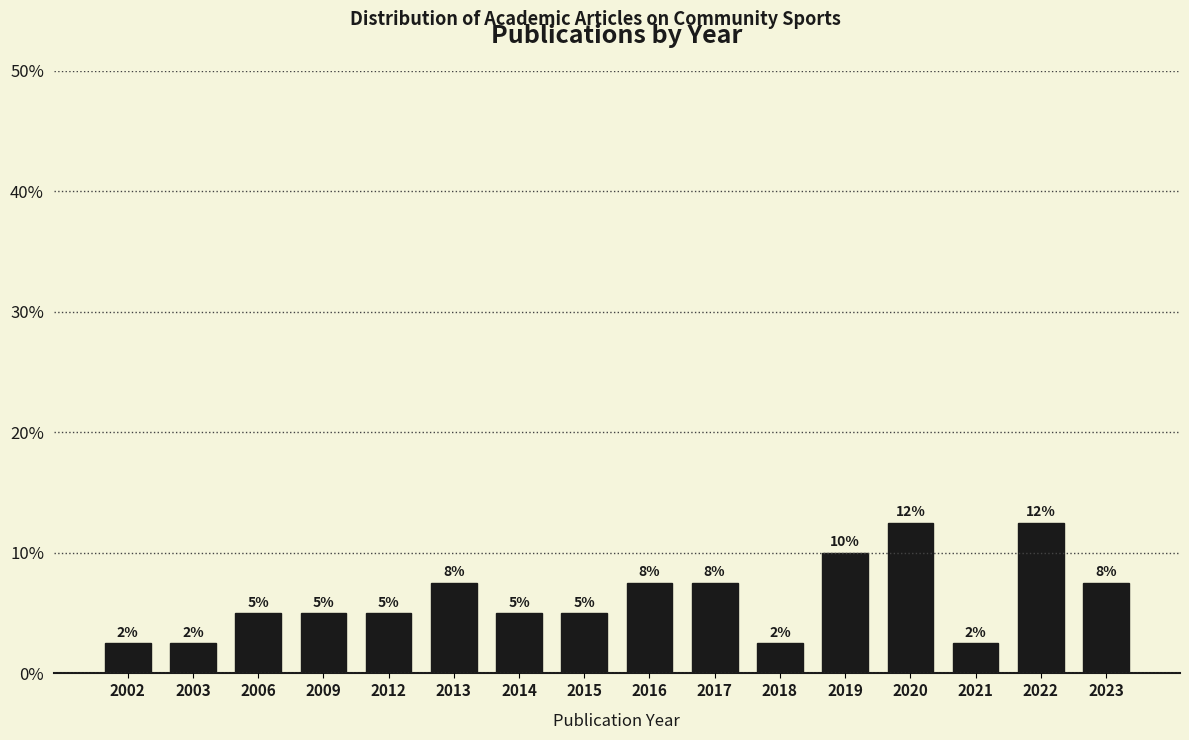

Are the bars horizontal?

No